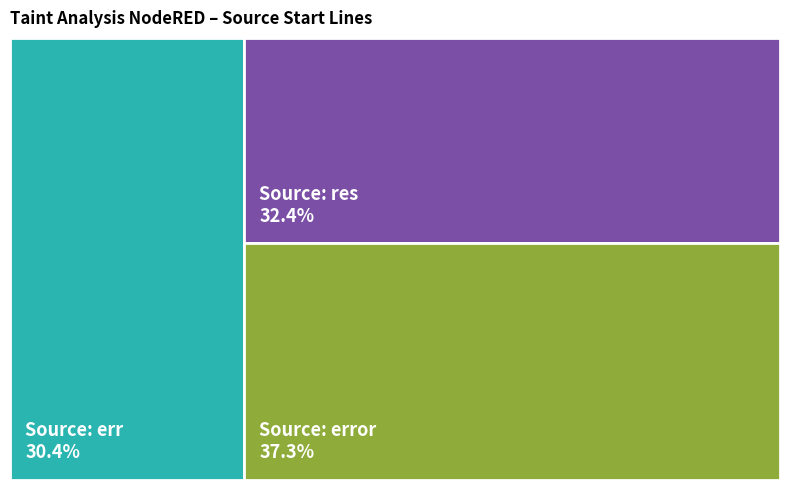

To the nearest percent, what portion does Source: err represent?

30%